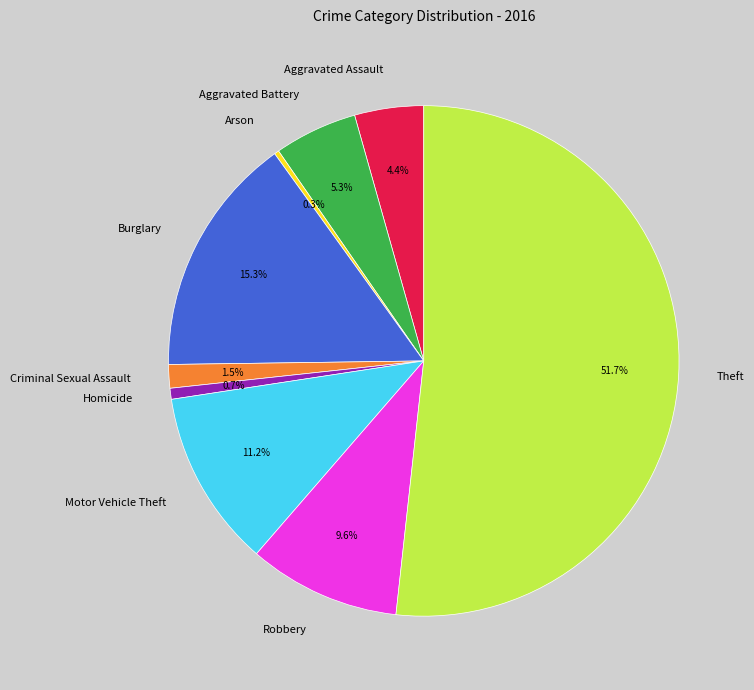

What percentage is the Burglary slice, to the nearest percent?

15%